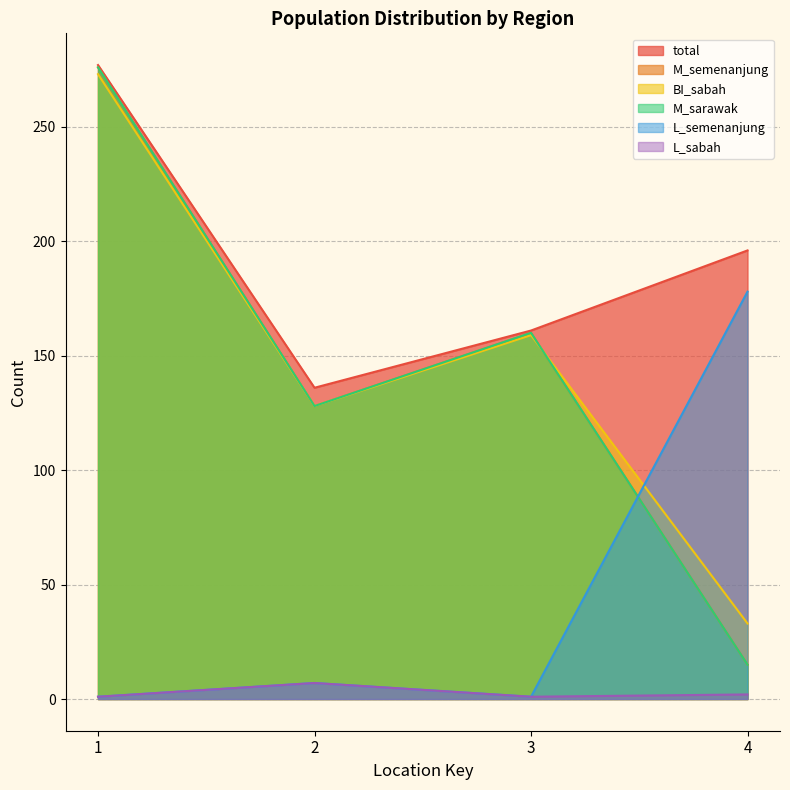

Reading right to left, extract all data points from this chart.

total: 196	161	136	277
M_semenanjung: 15	160	128	276
BI_sabah: 33	159	128	273
M_sarawak: 15	160	128	276
L_semenanjung: 178	1	7	1
L_sabah: 2	1	7	1